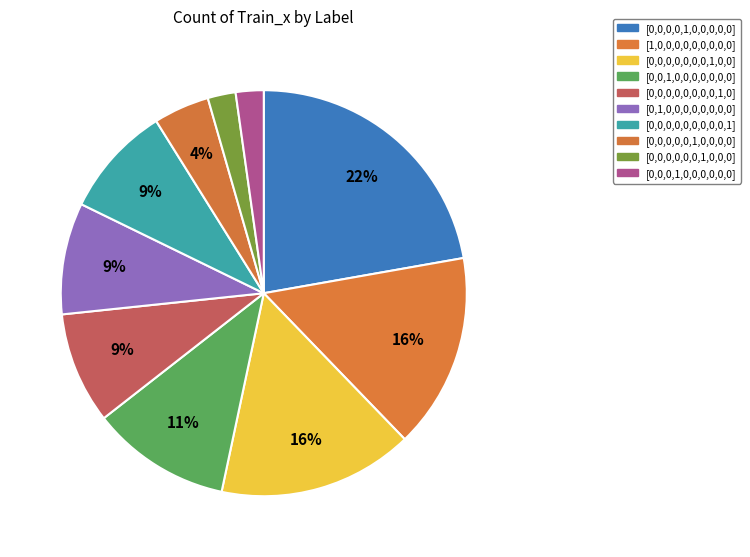

Which has a higher value, [0,0,0,0,0,1,0,0,0,0] or [0,1,0,0,0,0,0,0,0,0]?

[0,1,0,0,0,0,0,0,0,0]